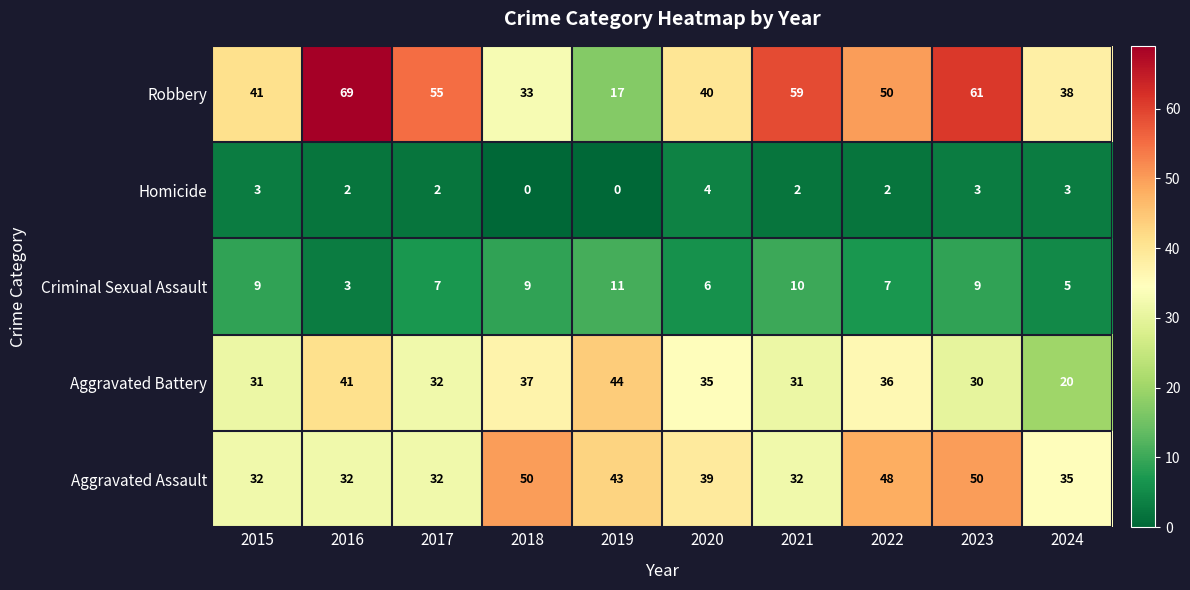

Is the value of Robbery at 2017 greater than the value of Homicide at 2017?

Yes